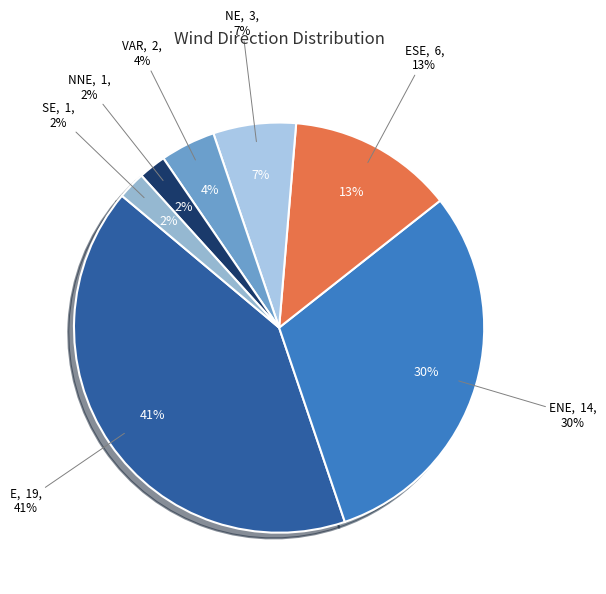

Which category has the smallest portion of the pie?

SE